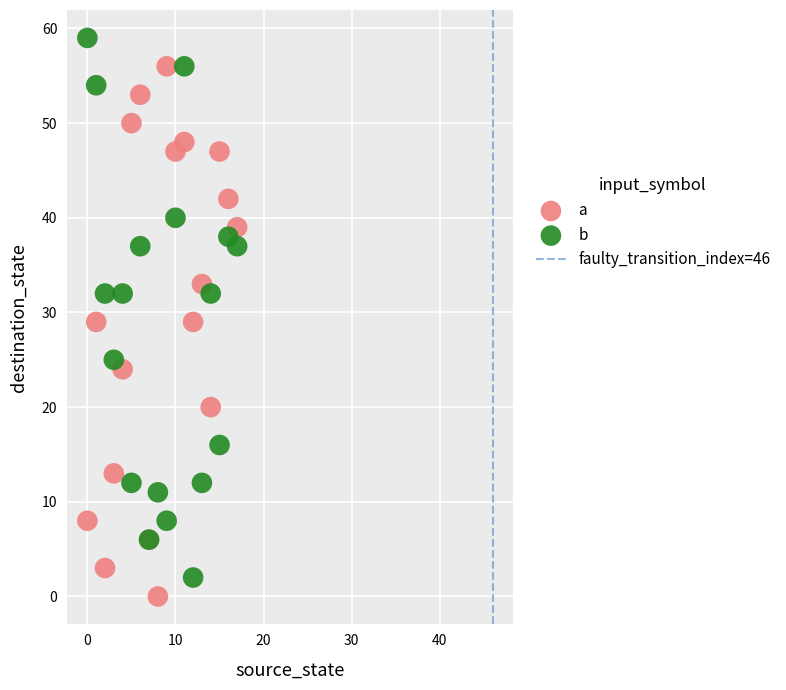

Which series reaches the minimum Y coordinate?

a